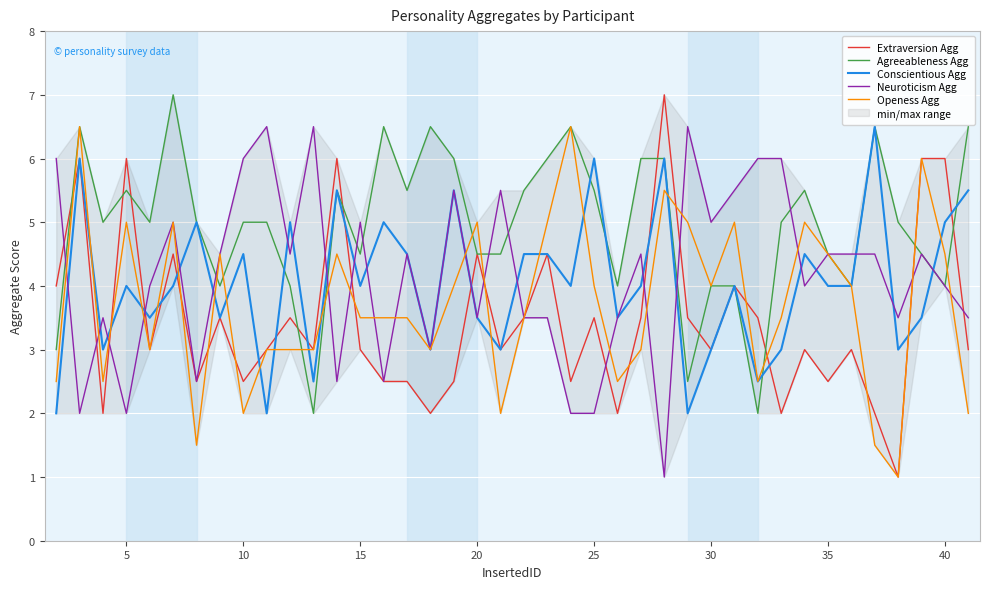

Reading left to right, transcribe all the data shown in this chart.

Extraversion Agg: 4.0	6.0	2.0	6.0	3.0	4.5	2.5	3.5	2.5	3.0	3.5	3.0	6.0	3.0	2.5	2.5	2.0	2.5	4.5	3.0	3.5	4.5	2.5	3.5	2.0	3.5	7.0	3.5	3.0	4.0	3.5	2.0	3.0	2.5	3.0	2.0	1.0	6.0	6.0	3.0
Agreeableness Agg: 3.0	6.5	5.0	5.5	5.0	7.0	5.0	4.0	5.0	5.0	4.0	2.0	5.5	4.5	6.5	5.5	6.5	6.0	4.5	4.5	5.5	6.0	6.5	5.5	4.0	6.0	6.0	2.5	4.0	4.0	2.0	5.0	5.5	4.5	4.0	6.5	5.0	4.5	4.0	6.5
Conscientious Agg: 2.0	6.0	3.0	4.0	3.5	4.0	5.0	3.5	4.5	2.0	5.0	2.5	5.5	4.0	5.0	4.5	3.0	5.5	3.5	3.0	4.5	4.5	4.0	6.0	3.5	4.0	6.0	2.0	3.0	4.0	2.5	3.0	4.5	4.0	4.0	6.5	3.0	3.5	5.0	5.5
Neuroticism Agg: 6.0	2.0	3.5	2.0	4.0	5.0	2.5	4.5	6.0	6.5	4.5	6.5	2.5	5.0	2.5	4.5	3.0	5.5	3.5	5.5	3.5	3.5	2.0	2.0	3.5	4.5	1.0	6.5	5.0	5.5	6.0	6.0	4.0	4.5	4.5	4.5	3.5	4.5	4.0	3.5
Openess Agg: 2.5	6.5	2.5	5.0	3.0	5.0	1.5	4.5	2.0	3.0	3.0	3.0	4.5	3.5	3.5	3.5	3.0	4.0	5.0	2.0	3.5	5.0	6.5	4.0	2.5	3.0	5.5	5.0	4.0	5.0	2.5	3.5	5.0	4.5	4.0	1.5	1.0	6.0	4.5	2.0